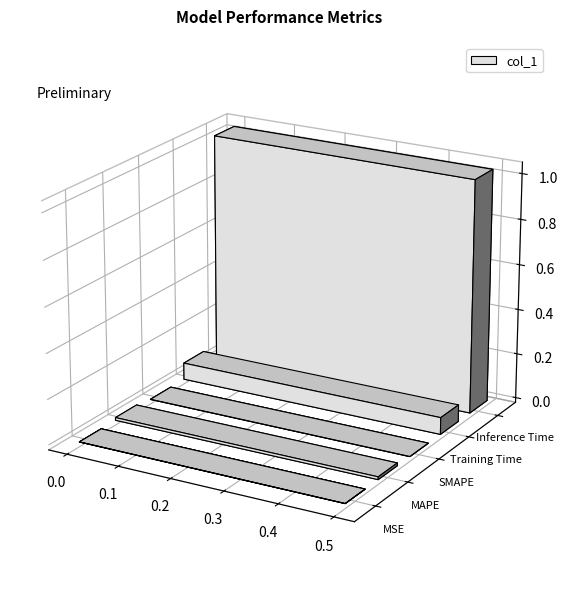

What is the label of the 3rd bar from the left?

SMAPE